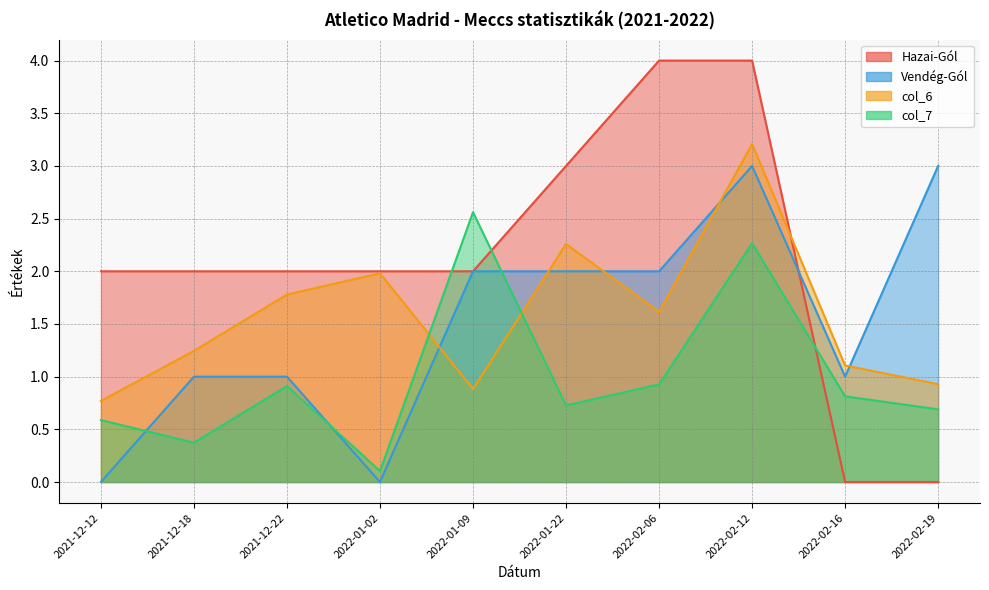

The col_7 series shows 0.7 at 2022-02-19. True or false?

True